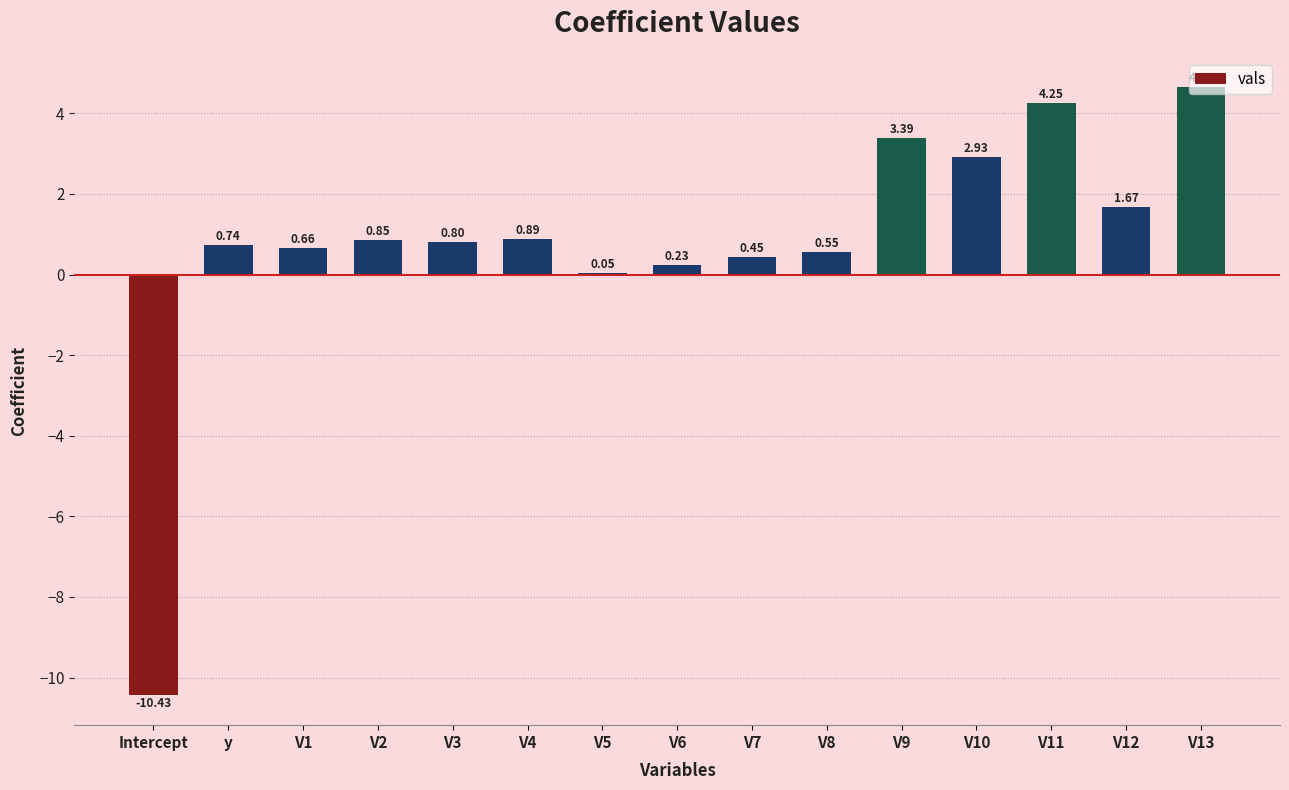

What is the sum of all values?

11.7